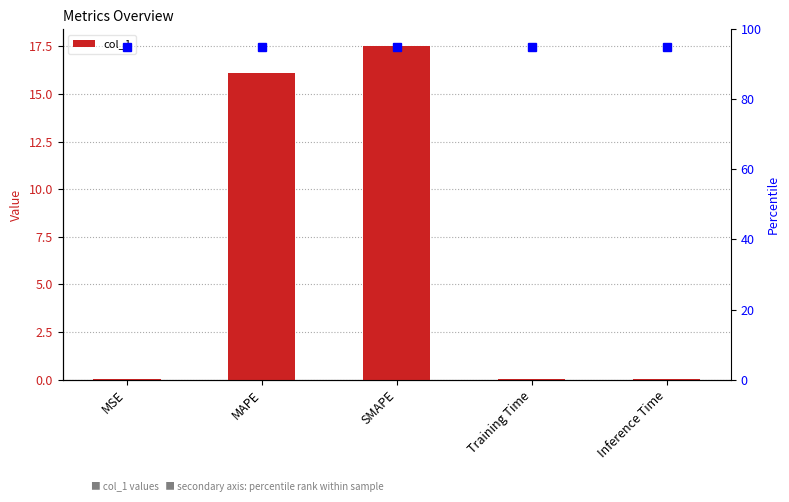

What position from the left is MSE?

1